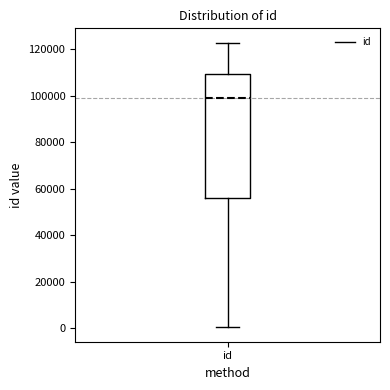

Where does the median line of the box for id sit on the y-axis? The values are not printed on the chart, so give them approximately, as read against the axis.

98000